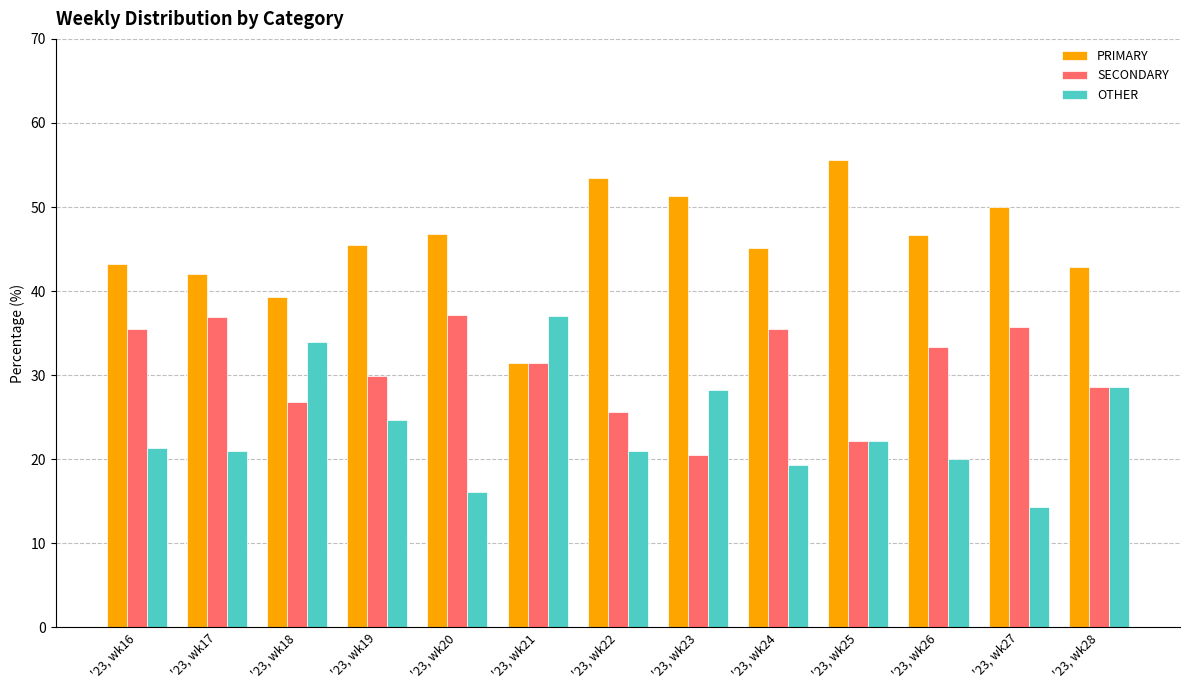

What is the approximate value of SECONDARY at '23, wk27?

35.7